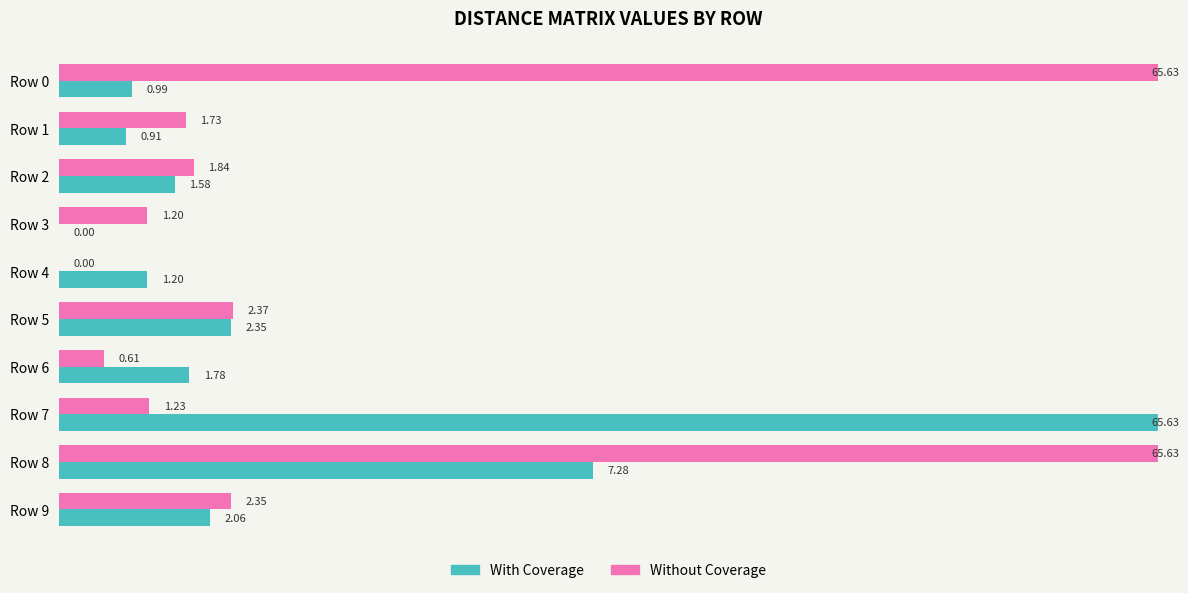

What is the sum of all With Coverage values?

83.8